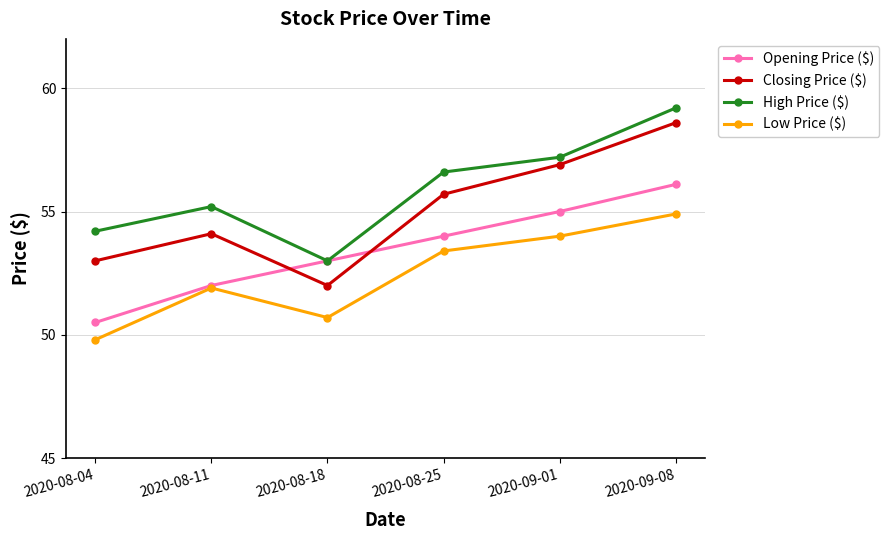

Reading right to left, extract all data points from this chart.

Opening Price ($): 2020-09-08=56.1	2020-09-01=55.0	2020-08-25=54.0	2020-08-18=53.0	2020-08-11=52.0	2020-08-04=50.5
Closing Price ($): 2020-09-08=58.6	2020-09-01=56.9	2020-08-25=55.7	2020-08-18=52.0	2020-08-11=54.1	2020-08-04=53.0
High Price ($): 2020-09-08=59.2	2020-09-01=57.2	2020-08-25=56.6	2020-08-18=53.0	2020-08-11=55.2	2020-08-04=54.2
Low Price ($): 2020-09-08=54.9	2020-09-01=54.0	2020-08-25=53.4	2020-08-18=50.7	2020-08-11=51.9	2020-08-04=49.8